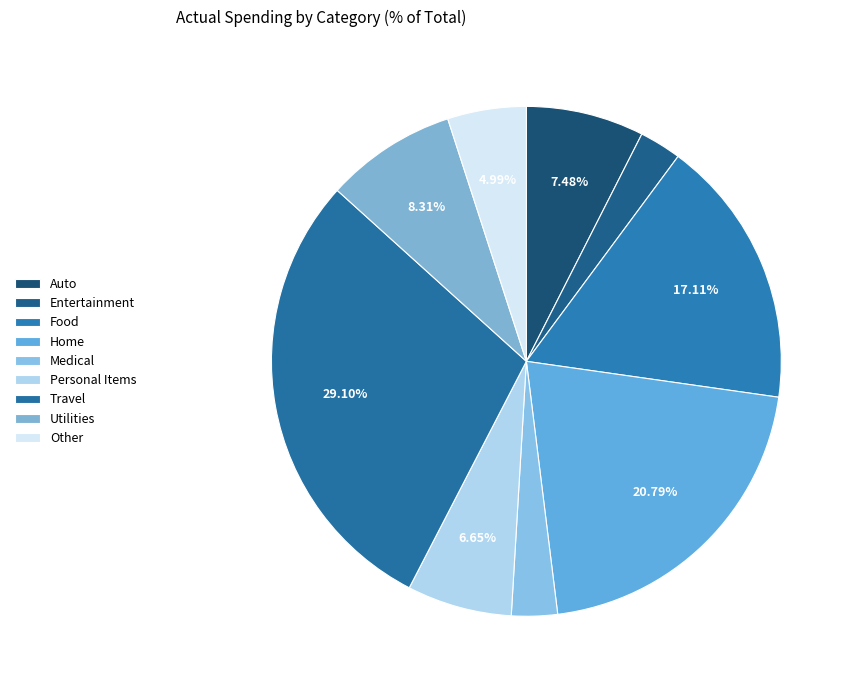

To the nearest percent, what is the difference between the Auto and Medical slice percentages?

5%